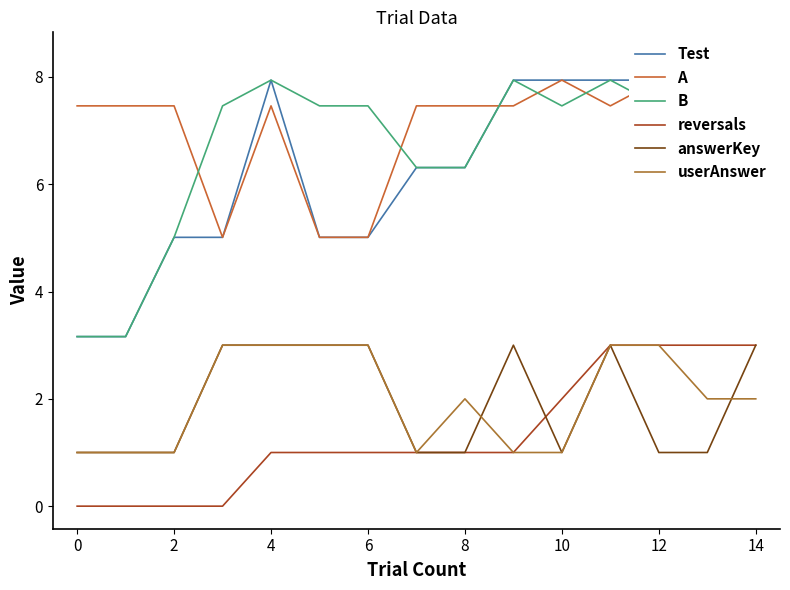

Reading left to right, what are all the values shown in this chart?

Test: 3.2	3.2	5.0	5.0	7.9	5.0	5.0	6.3	6.3	7.9	7.9	7.9	7.9	7.9	8.4
A: 7.5	7.5	7.5	5.0	7.5	5.0	5.0	7.5	7.5	7.5	7.9	7.5	7.9	7.9	7.5
B: 3.2	3.2	5.0	7.5	7.9	7.5	7.5	6.3	6.3	7.9	7.5	7.9	7.5	7.5	8.4
reversals: 0.0	0.0	0.0	0.0	1.0	1.0	1.0	1.0	1.0	1.0	2.0	3.0	3.0	3.0	3.0
answerKey: 1.0	1.0	1.0	3.0	3.0	3.0	3.0	1.0	1.0	3.0	1.0	3.0	1.0	1.0	3.0
userAnswer: 1.0	1.0	1.0	3.0	3.0	3.0	3.0	1.0	2.0	1.0	1.0	3.0	3.0	2.0	2.0